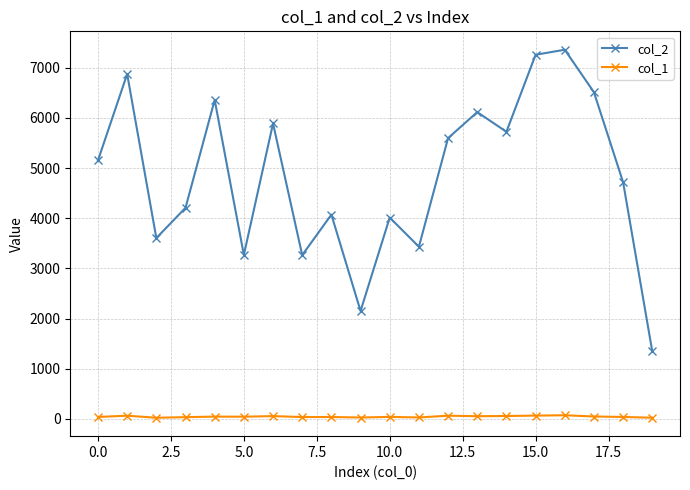

How many lines are shown in the chart?

2